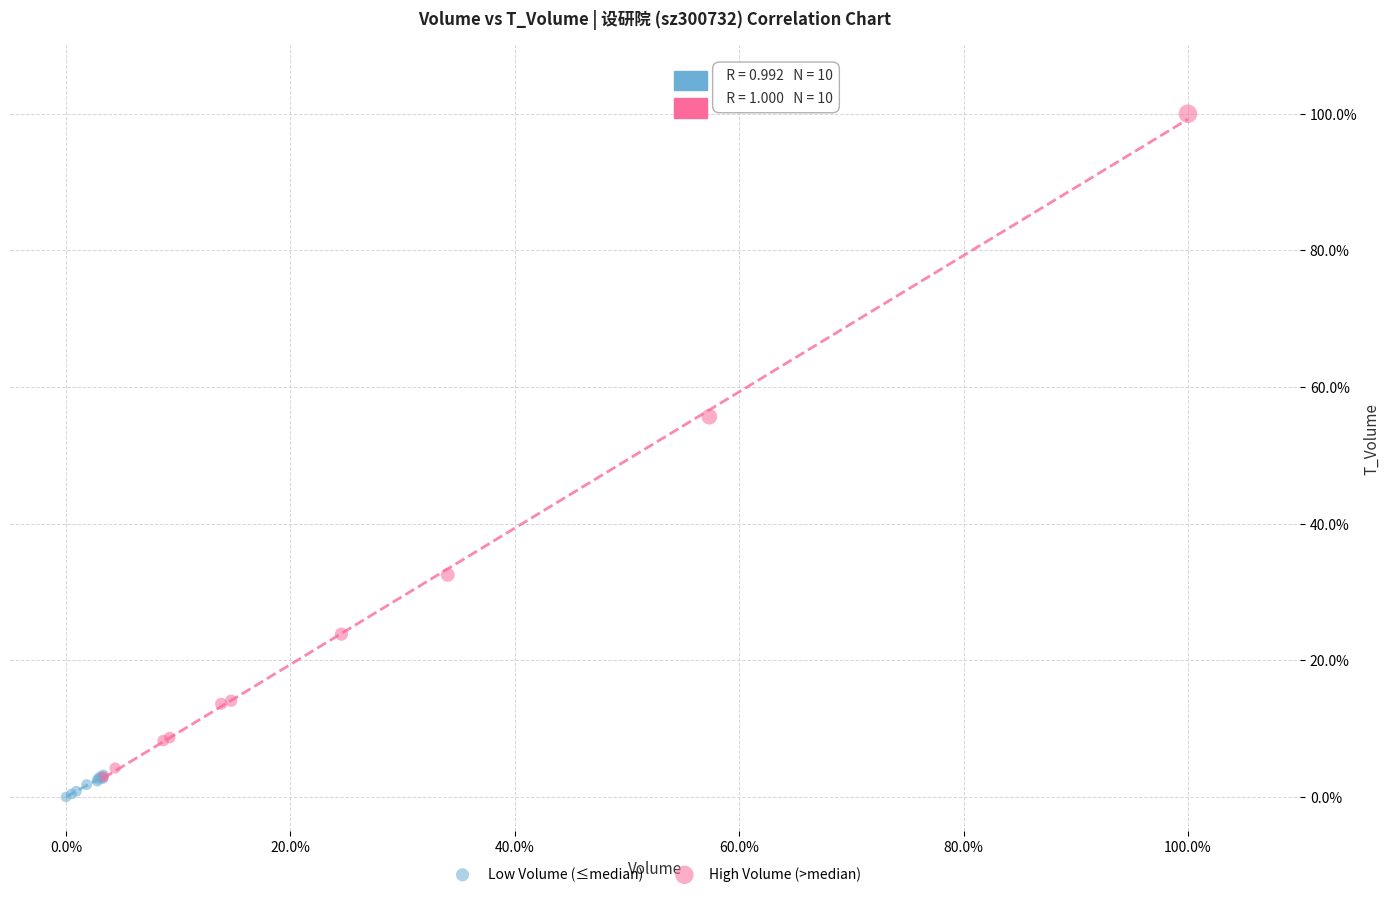

Which series reaches the minimum Y coordinate?

Low Volume (≤median)